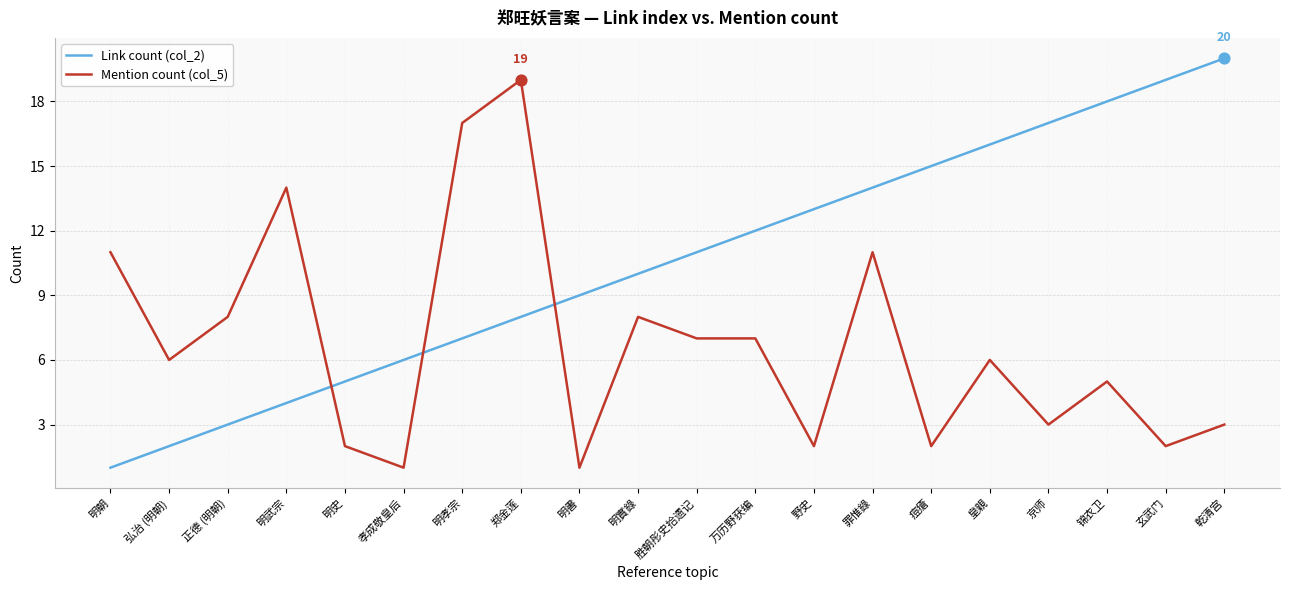

Which series has the largest range (max minus min)?

Link count (col_2)